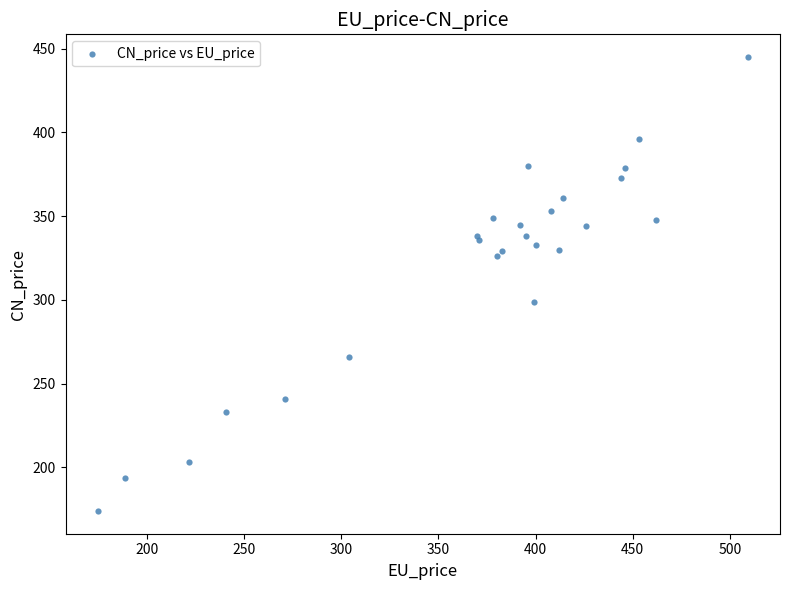

What Y value in the scatter plot is closest to 309?

299